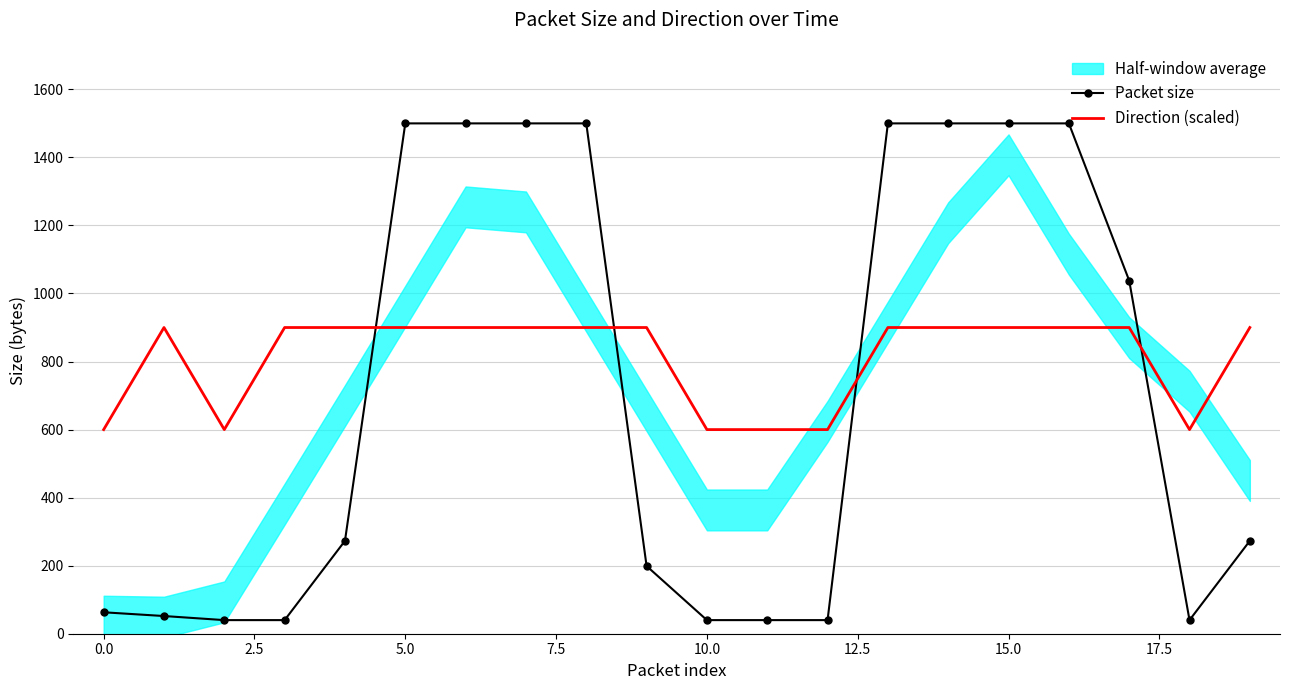

How many interior local valleys does the Direction (scaled) series have?

2